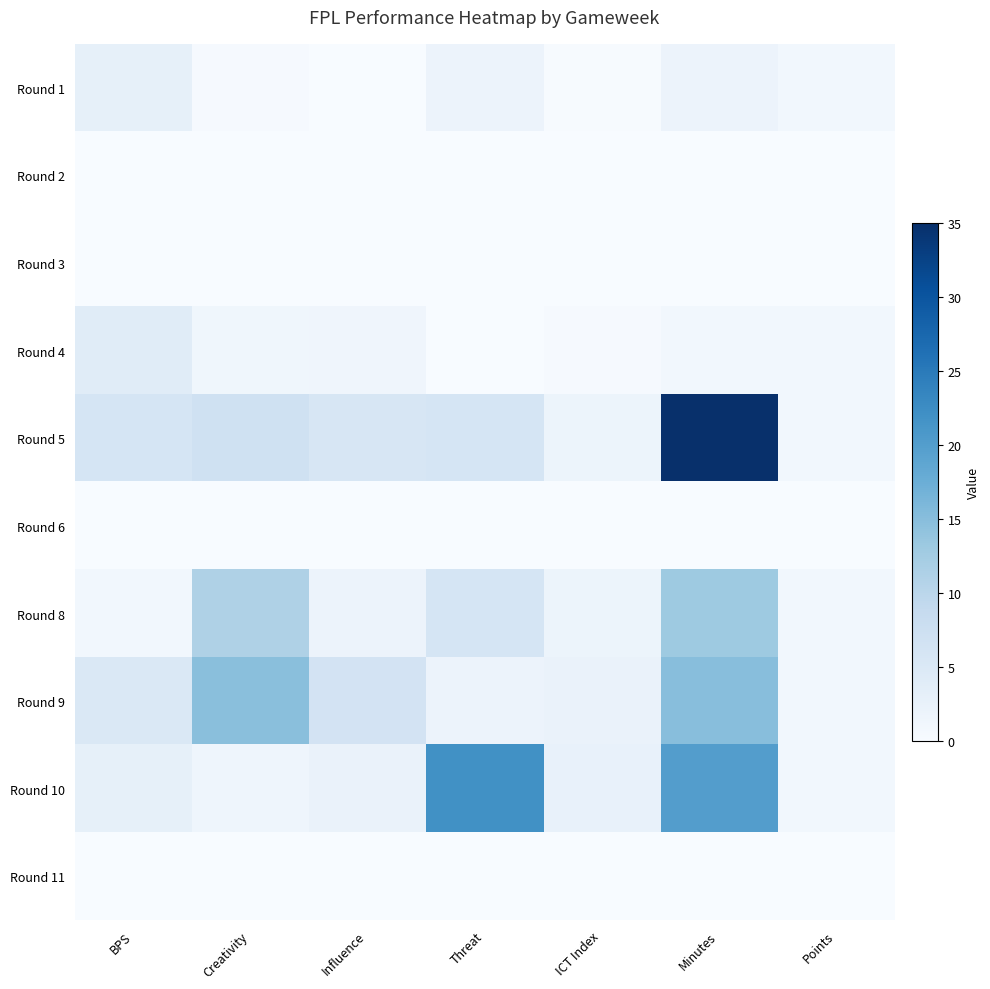

Reading right to left, extract all data points from this chart.

Round 1: Points=1.0	Minutes=2.0	ICT Index=0.2	Threat=2.0	Influence=0.0	Creativity=0.3	BPS=3.0
Round 2: Points=0.0	Minutes=0.0	ICT Index=0.0	Threat=0.0	Influence=0.0	Creativity=0.0	BPS=0.0
Round 3: Points=0.0	Minutes=0.0	ICT Index=0.0	Threat=0.0	Influence=0.0	Creativity=0.0	BPS=0.0
Round 4: Points=1.0	Minutes=1.0	ICT Index=0.3	Threat=0.0	Influence=1.4	Creativity=1.3	BPS=4.0
Round 5: Points=1.0	Minutes=35.0	ICT Index=1.9	Threat=6.0	Influence=5.6	Creativity=7.1	BPS=6.0
Round 6: Points=0.0	Minutes=0.0	ICT Index=0.0	Threat=0.0	Influence=0.0	Creativity=0.0	BPS=0.0
Round 8: Points=1.0	Minutes=13.0	ICT Index=1.9	Threat=6.0	Influence=2.0	Creativity=11.3	BPS=1.0
Round 9: Points=1.0	Minutes=15.0	ICT Index=2.3	Threat=2.0	Influence=6.4	Creativity=14.8	BPS=5.0
Round 10: Points=1.0	Minutes=20.0	ICT Index=2.6	Threat=22.0	Influence=2.2	Creativity=1.6	BPS=3.0
Round 11: Points=0.0	Minutes=0.0	ICT Index=0.0	Threat=0.0	Influence=0.0	Creativity=0.0	BPS=0.0